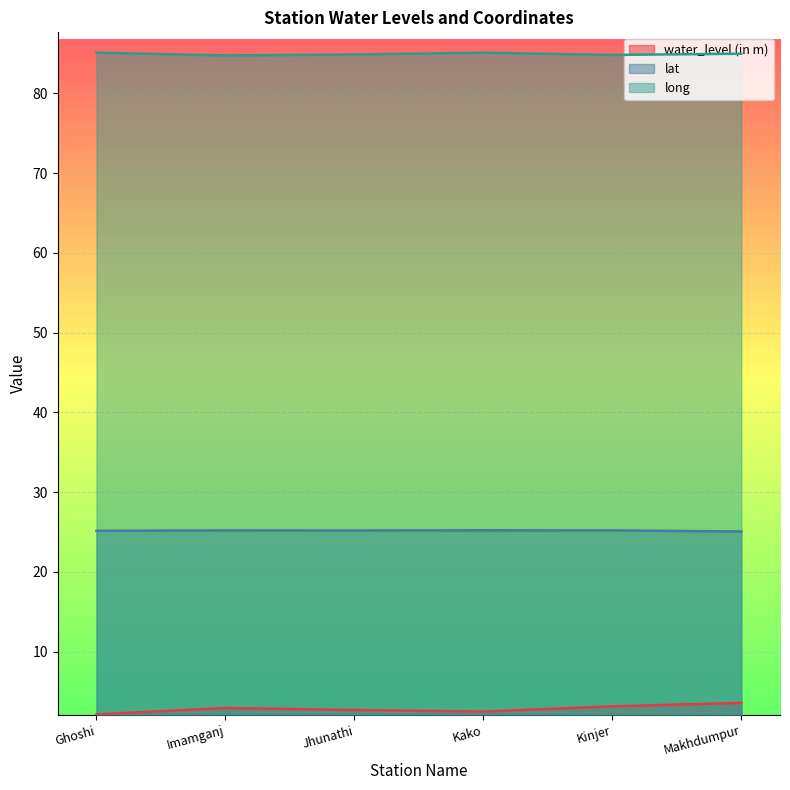

Read the water_level (in m) value at Ghoshi.

2.1